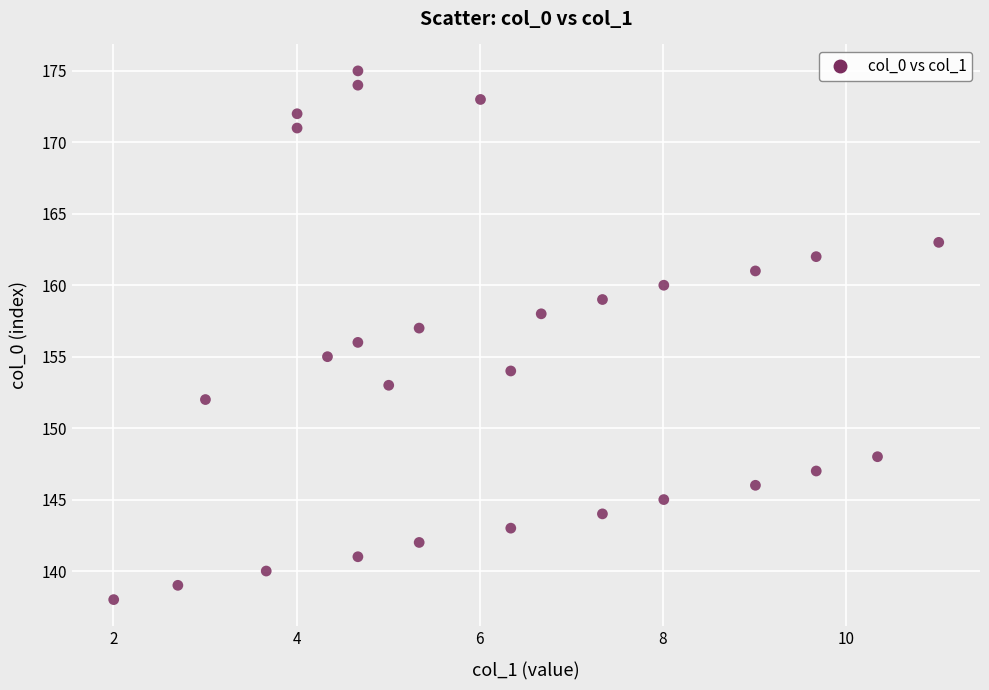

What is the range of Y values (max minus min)?

37